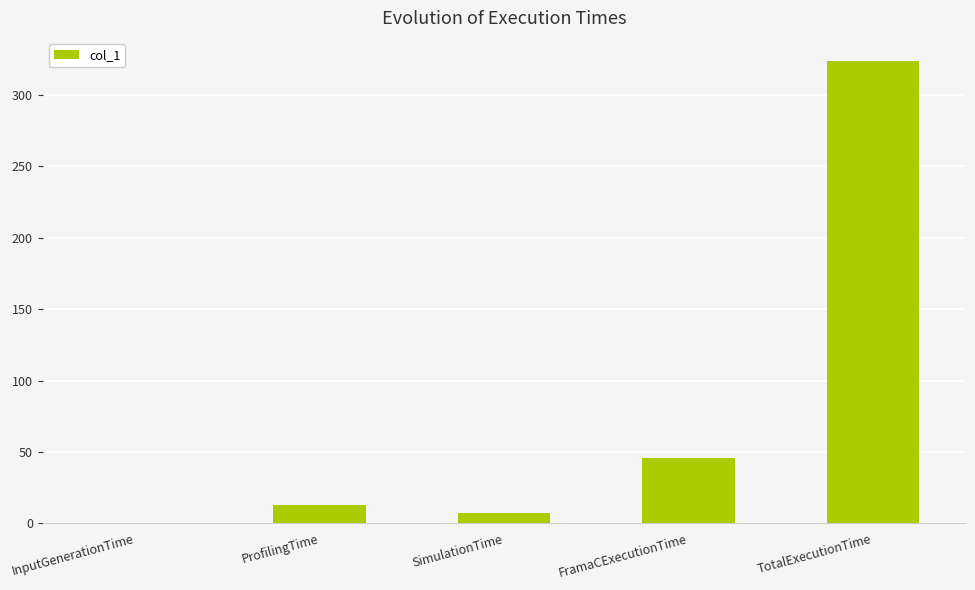

What is the change in value from SimulationTime to TotalExecutionTime?

+316.5